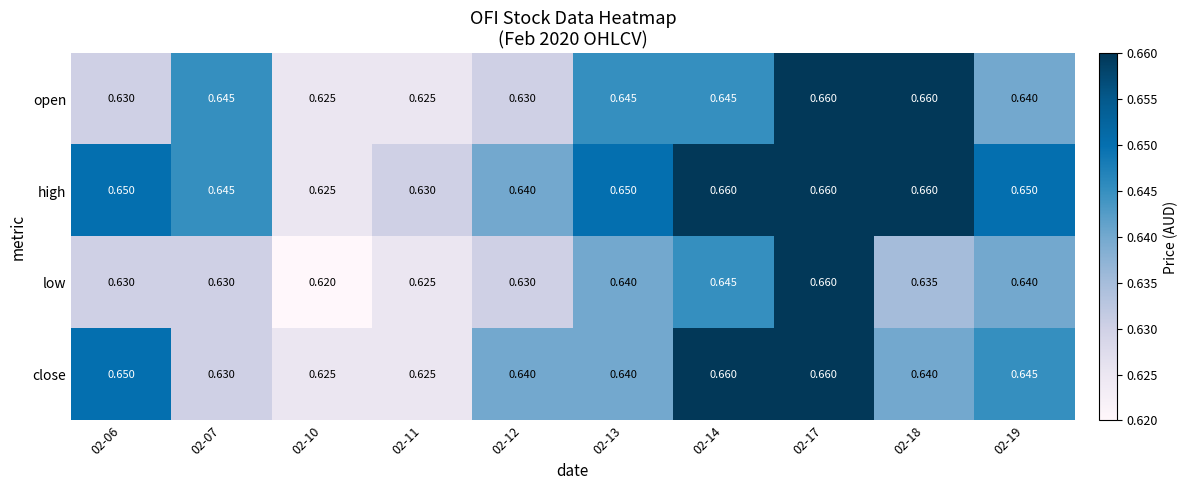

Which series has the largest total across all categories?

high